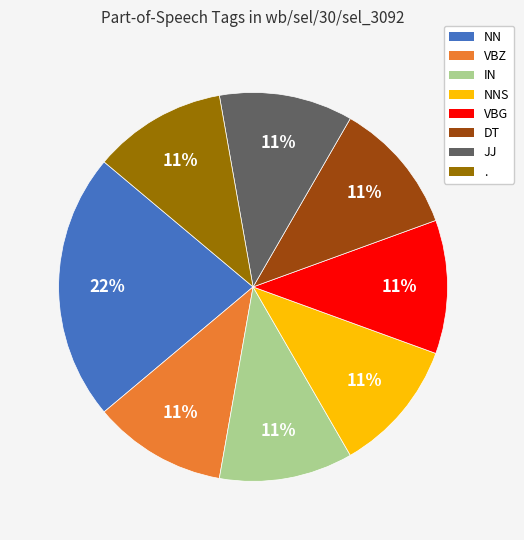

To the nearest percent, what is the difference between the largest and smallest slice percentages?

11%